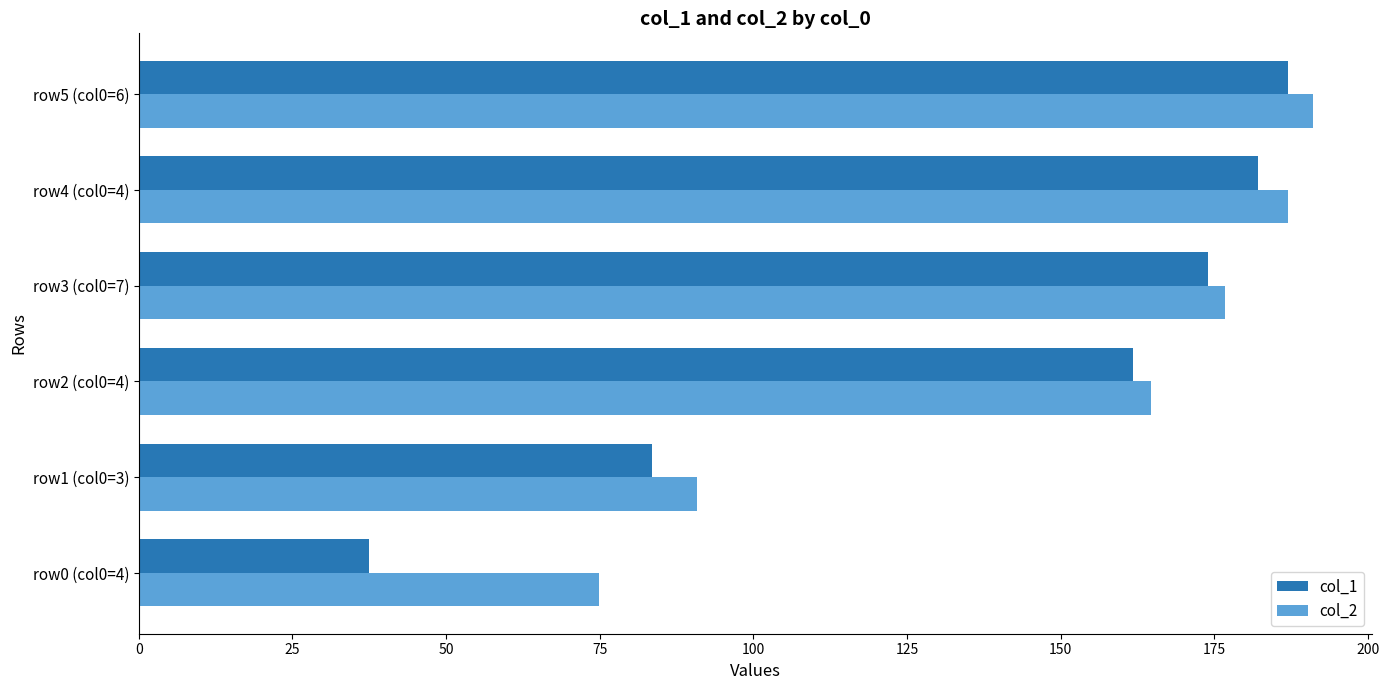

At how many categories does at least one series exceed 49?

6